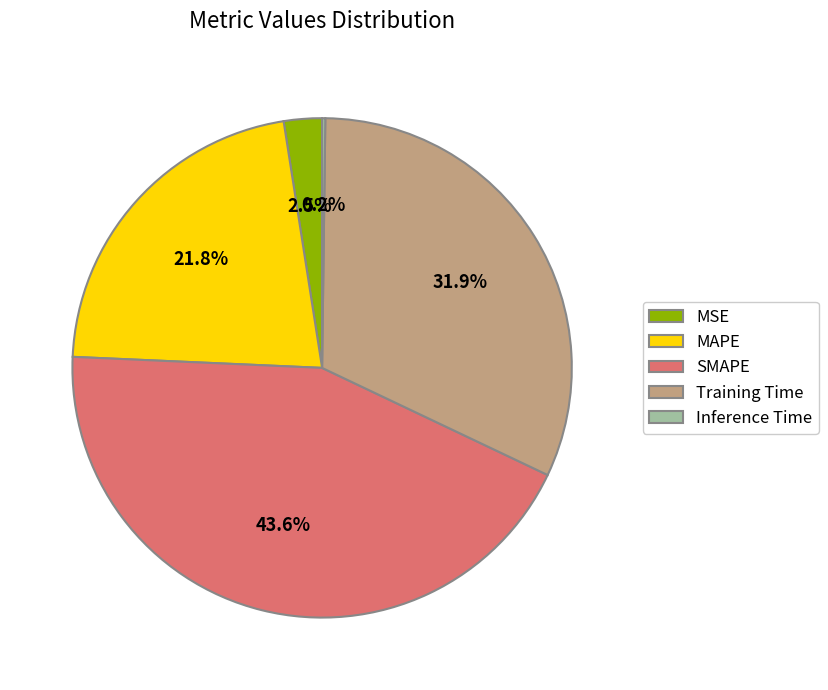

What percentage is the MAPE slice, to the nearest percent?

22%